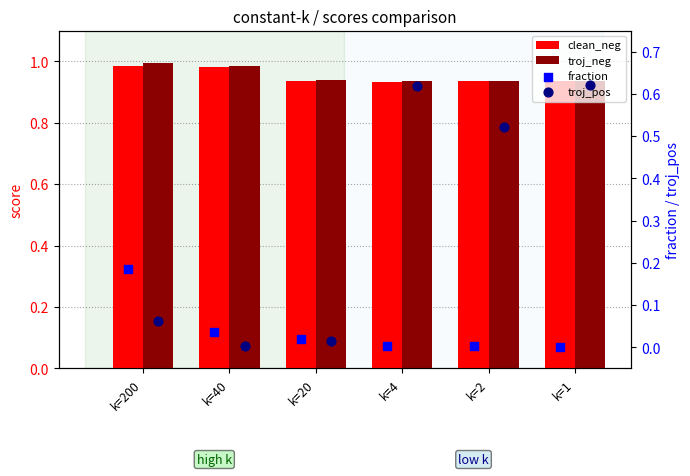

Which series reaches the minimum Y coordinate?

fraction